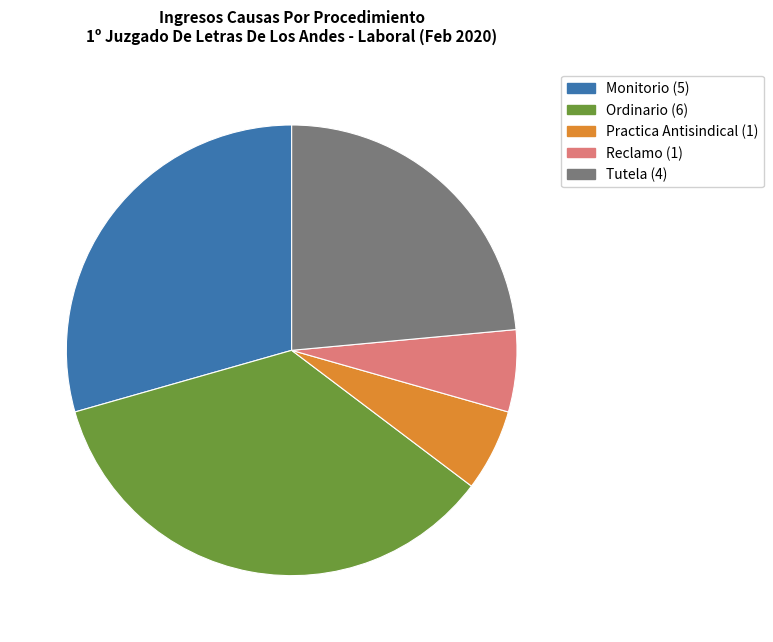

Which has a higher value, Monitorio or Reclamo?

Monitorio